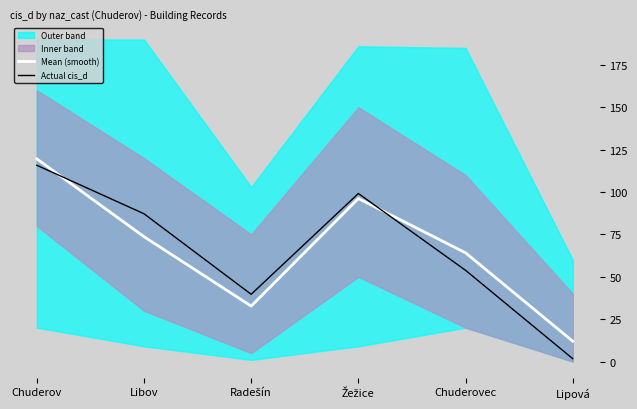

What is the sum of the Actual cis_d values at Chuderovec and Žežice?

153.0